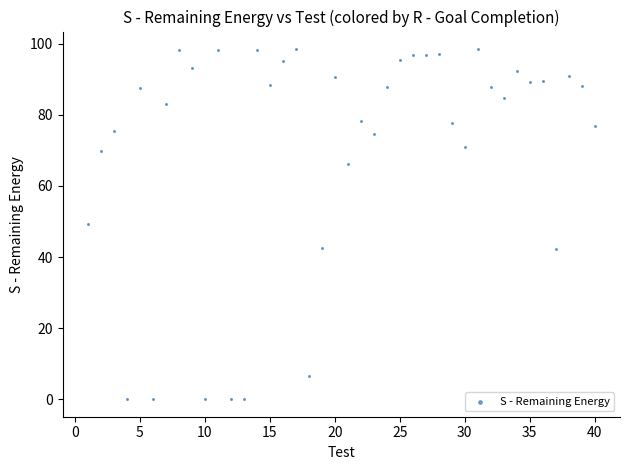

What is the range of X values (max minus min)?

39.0